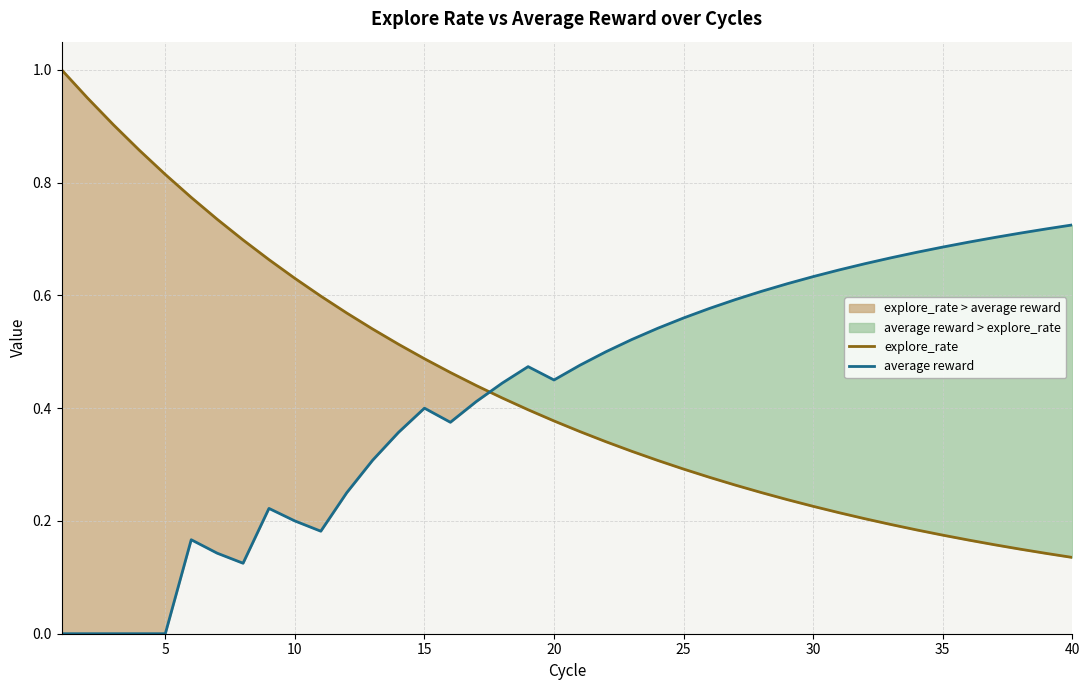

Reading left to right, transcribe all the data shown in this chart.

explore_rate: 1.0	0.9	0.9	0.9	0.8	0.8	0.7	0.7	0.7	0.6	0.6	0.6	0.5	0.5	0.5	0.5	0.4	0.4	0.4	0.4	0.4	0.3	0.3	0.3	0.3	0.3	0.3	0.3	0.2	0.2	0.2	0.2	0.2	0.2	0.2	0.2	0.2	0.1	0.1	0.1
average reward: 0.0	0.0	0.0	0.0	0.0	0.2	0.1	0.1	0.2	0.2	0.2	0.2	0.3	0.4	0.4	0.4	0.4	0.4	0.5	0.5	0.5	0.5	0.5	0.5	0.6	0.6	0.6	0.6	0.6	0.6	0.6	0.7	0.7	0.7	0.7	0.7	0.7	0.7	0.7	0.7